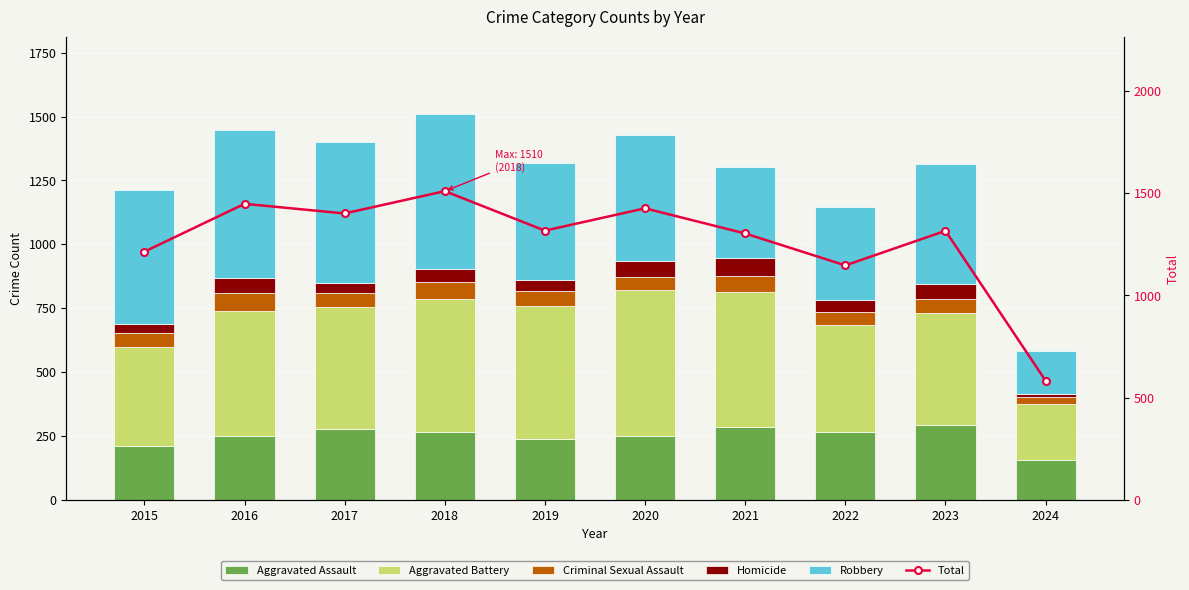

Which series changed the most between 2017 and 2024?

Total